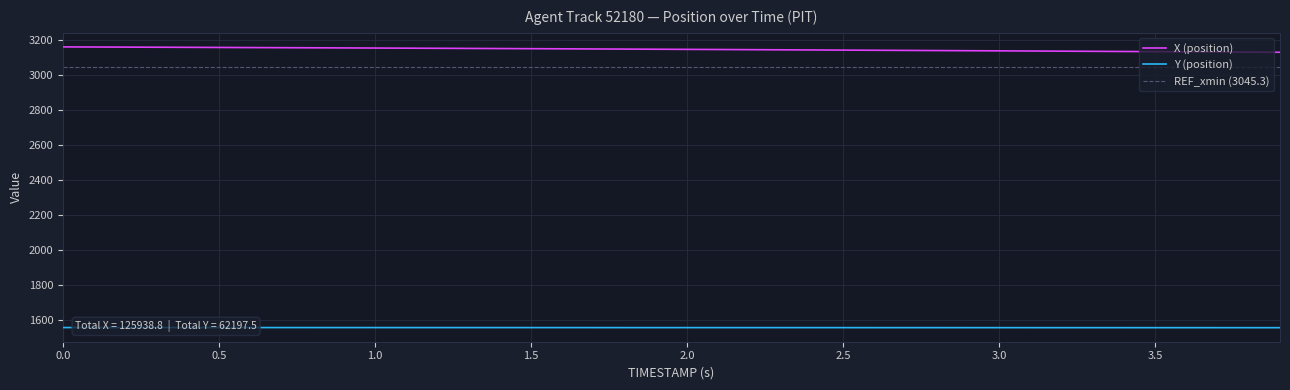

What is the highest value of the X (position) series?

3162.8